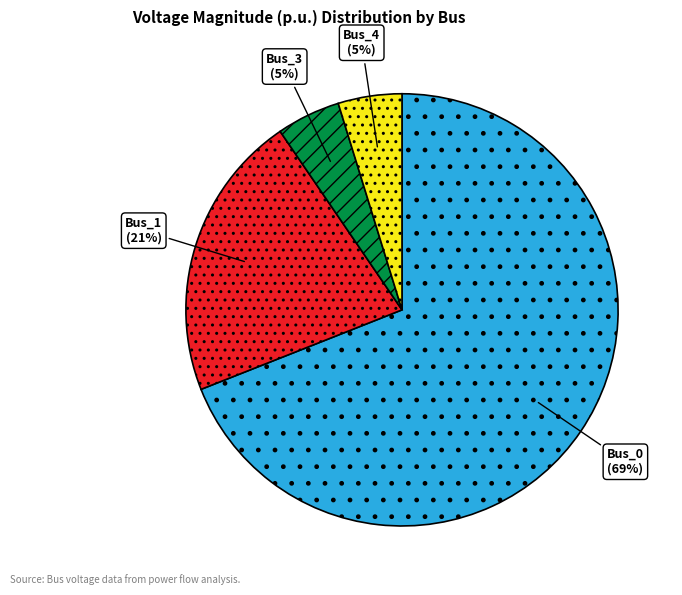

To the nearest percent, what is the difference between the largest and smallest slice percentages?

64%